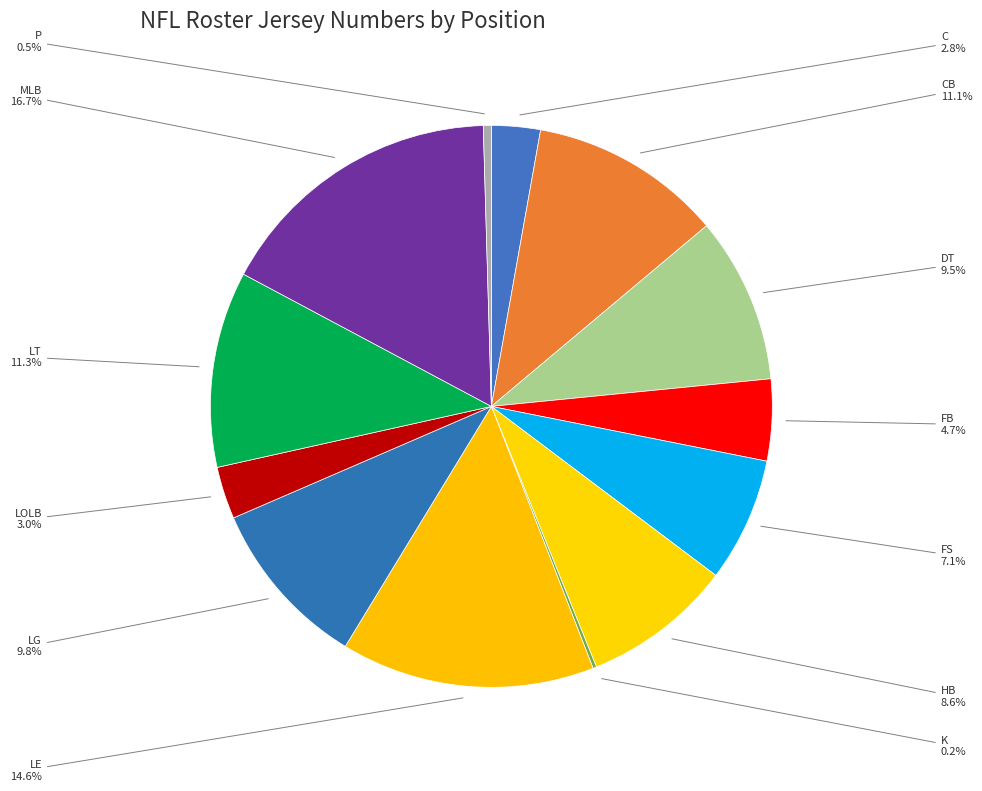

Which category has the smallest portion of the pie?

K